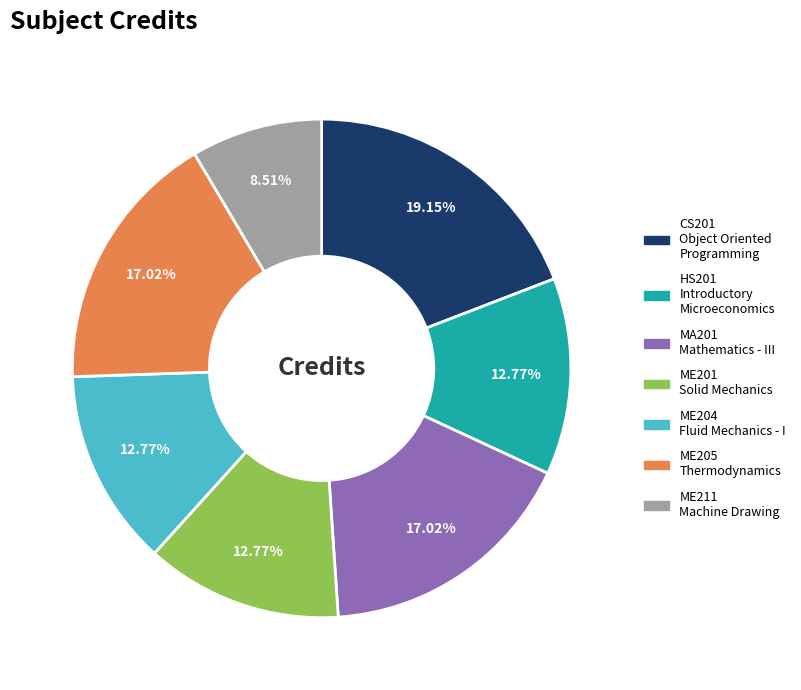

What is the ratio of the value at ME205 Thermodynamics to the value at ME201 Solid Mechanics?

1.3